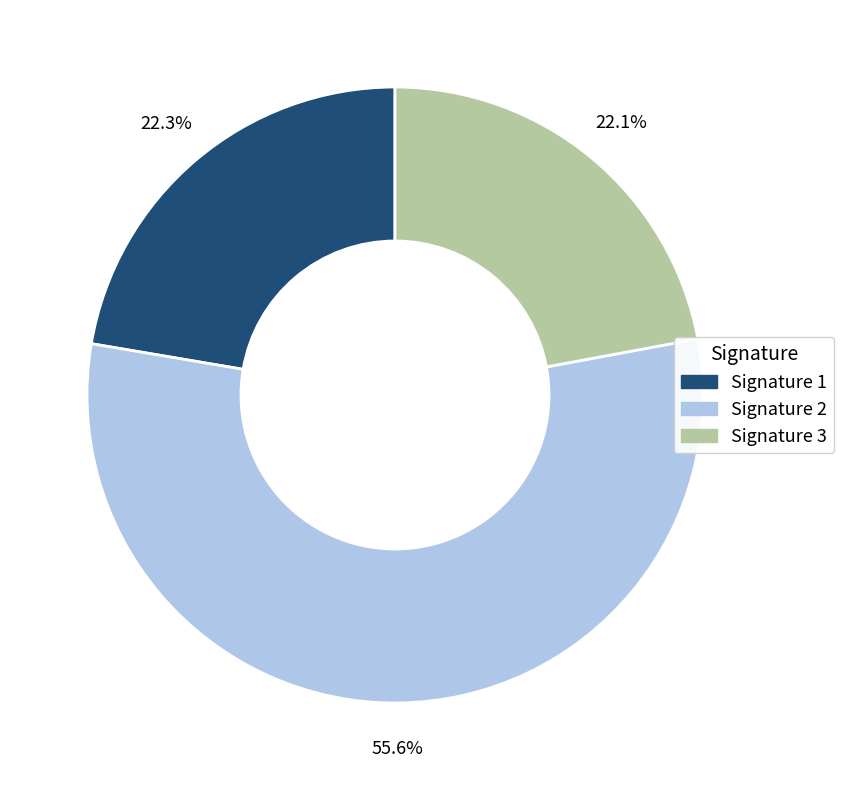

Does any single category account for the majority?

Yes